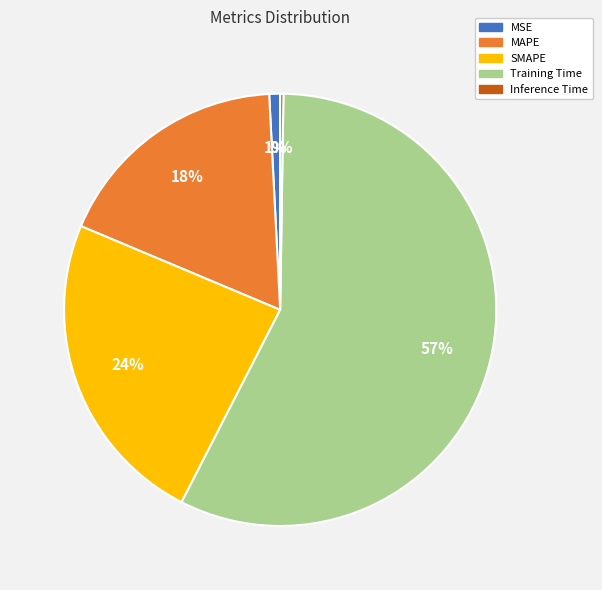

To the nearest percent, what is the difference between the MSE and Training Time slice percentages?

56%